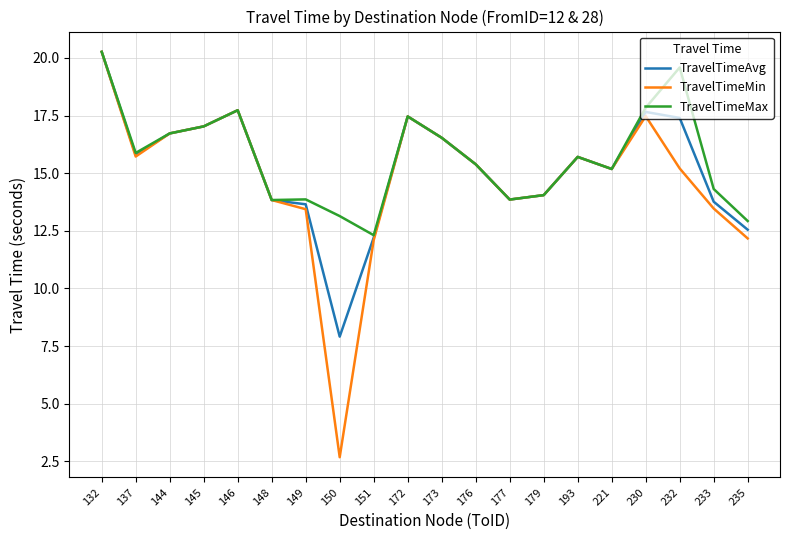

What is the maximum value shown in the chart?

20.3